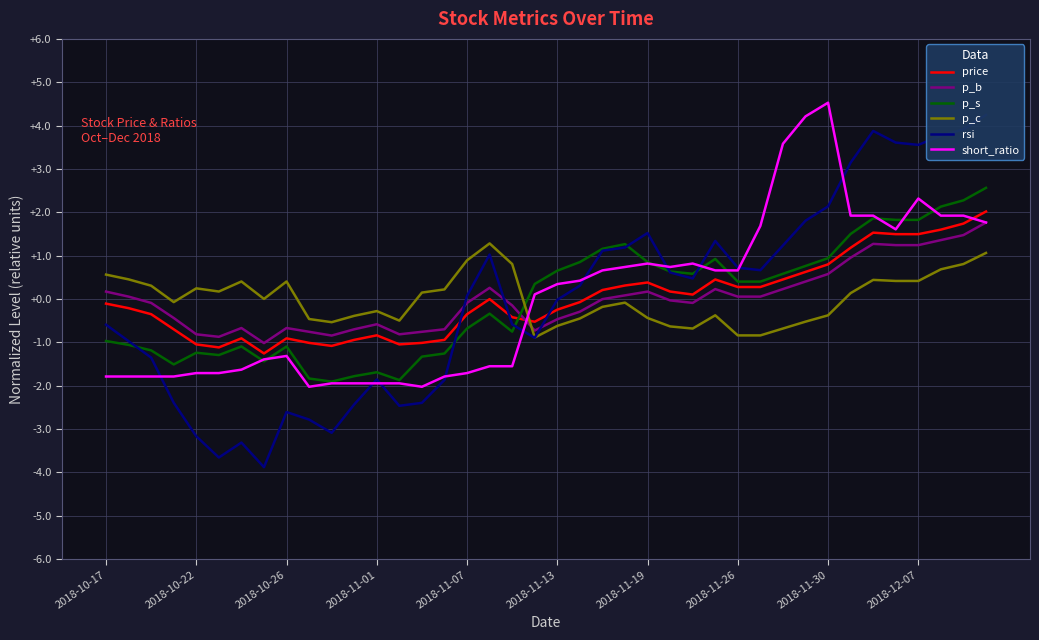

What is the lowest value of the p_b series?

-1.0